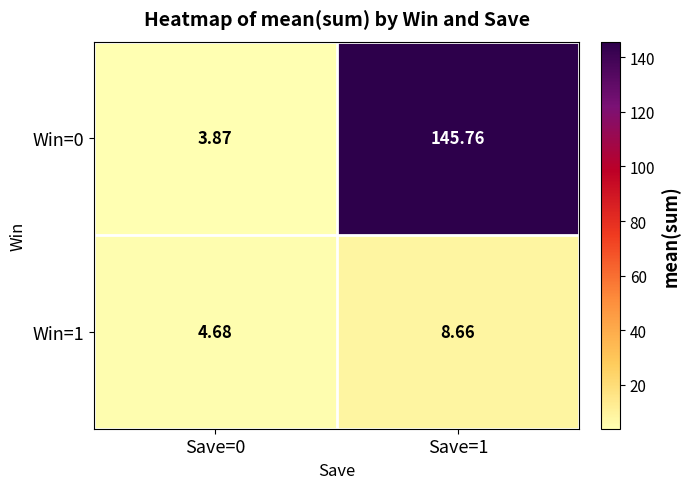

At how many categories does at least one series exceed 95?

1